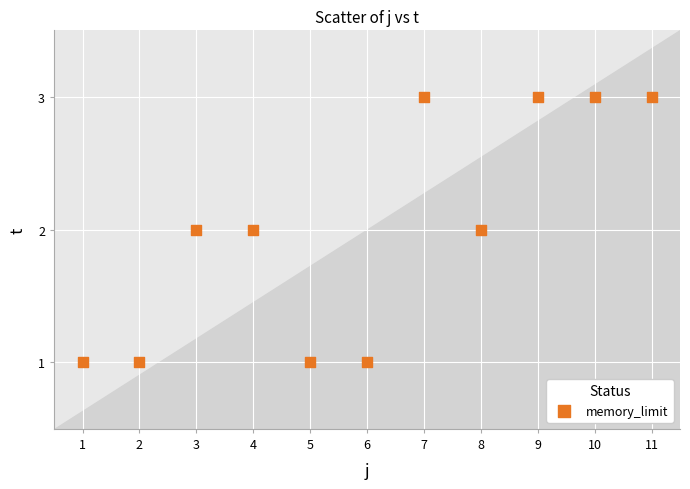

What is the average X value?

6